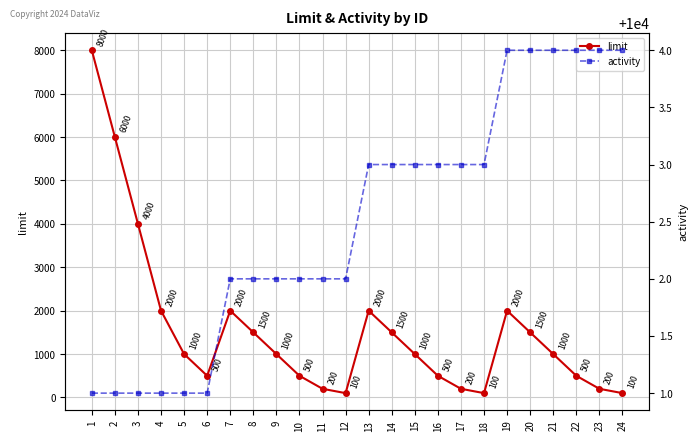

At 21, list the series in order from smallest to largest.

limit, activity